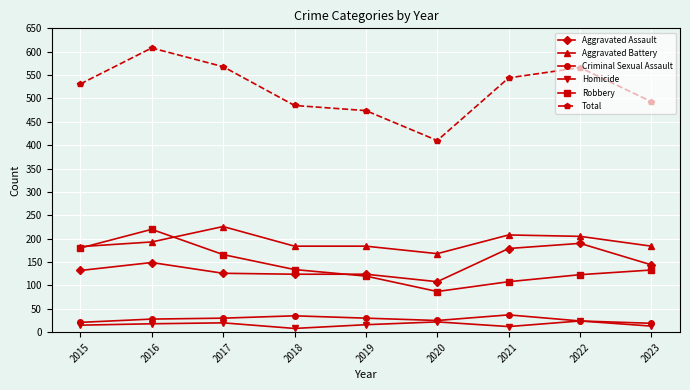

Which series changed the most between 2016 and 2022?

Robbery